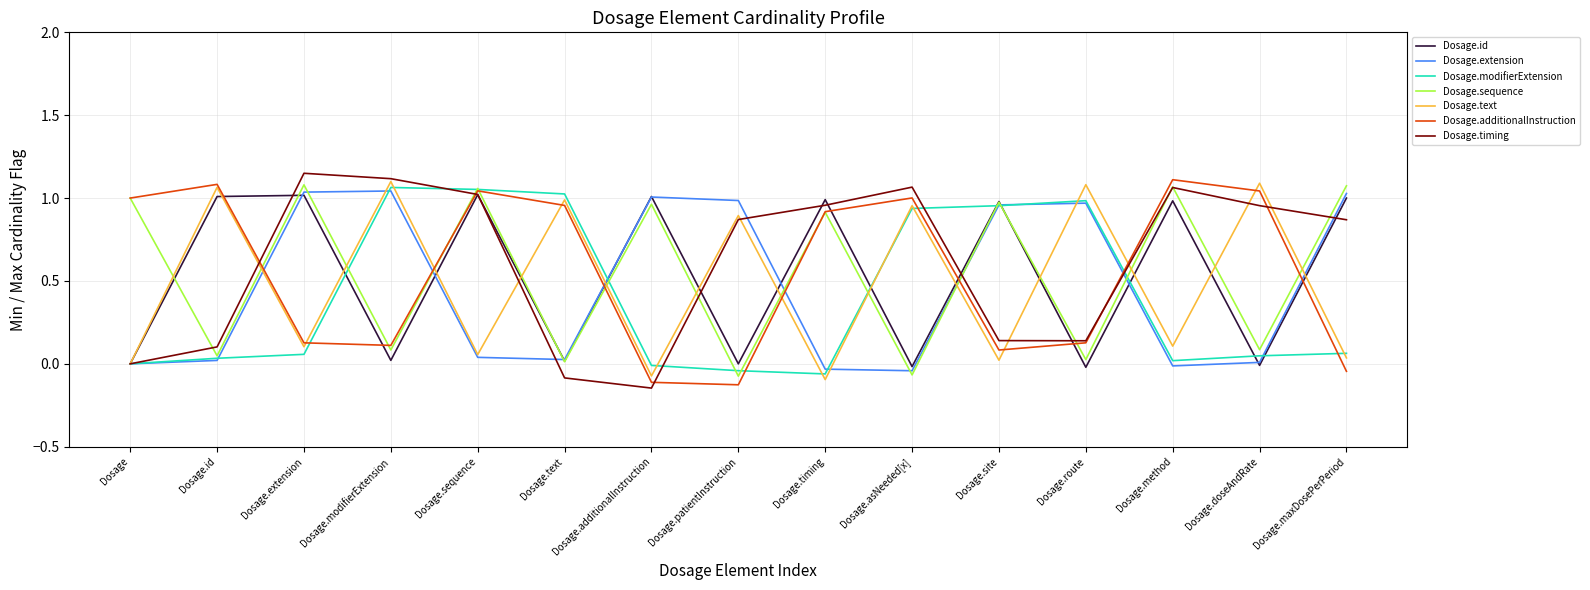

Between Dosage.sequence and Dosage.method, which series saw the biggest shift?

Dosage.modifierExtension